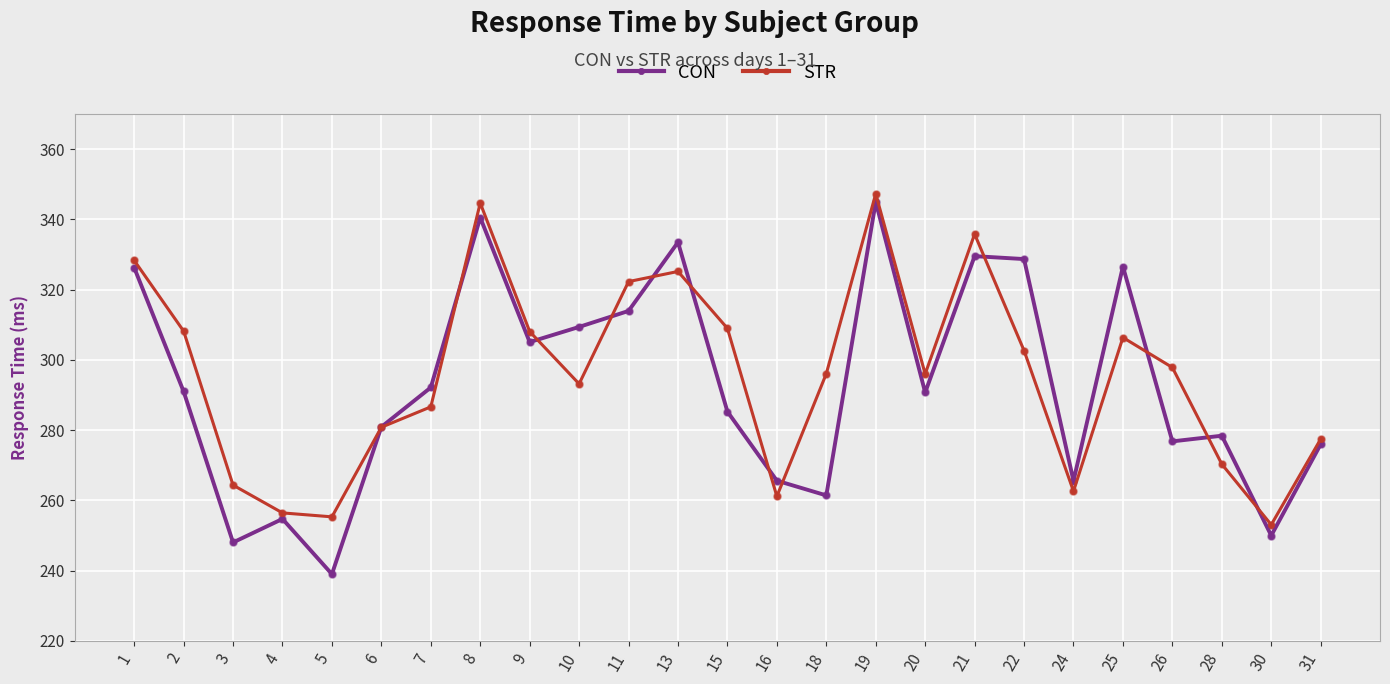

What is the total value across all series at 7?

578.8